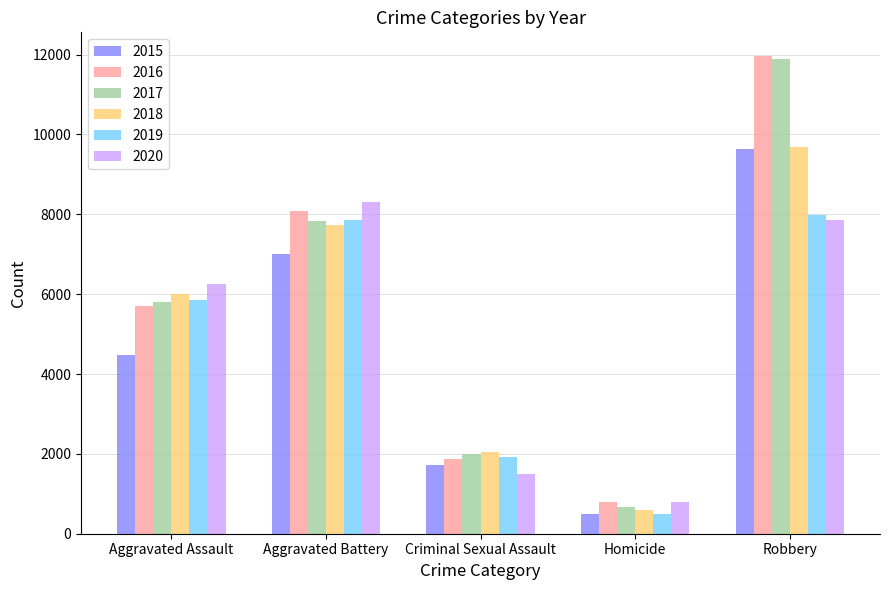

The value of 2018 at Aggravated Battery is 10994. True or false?

False